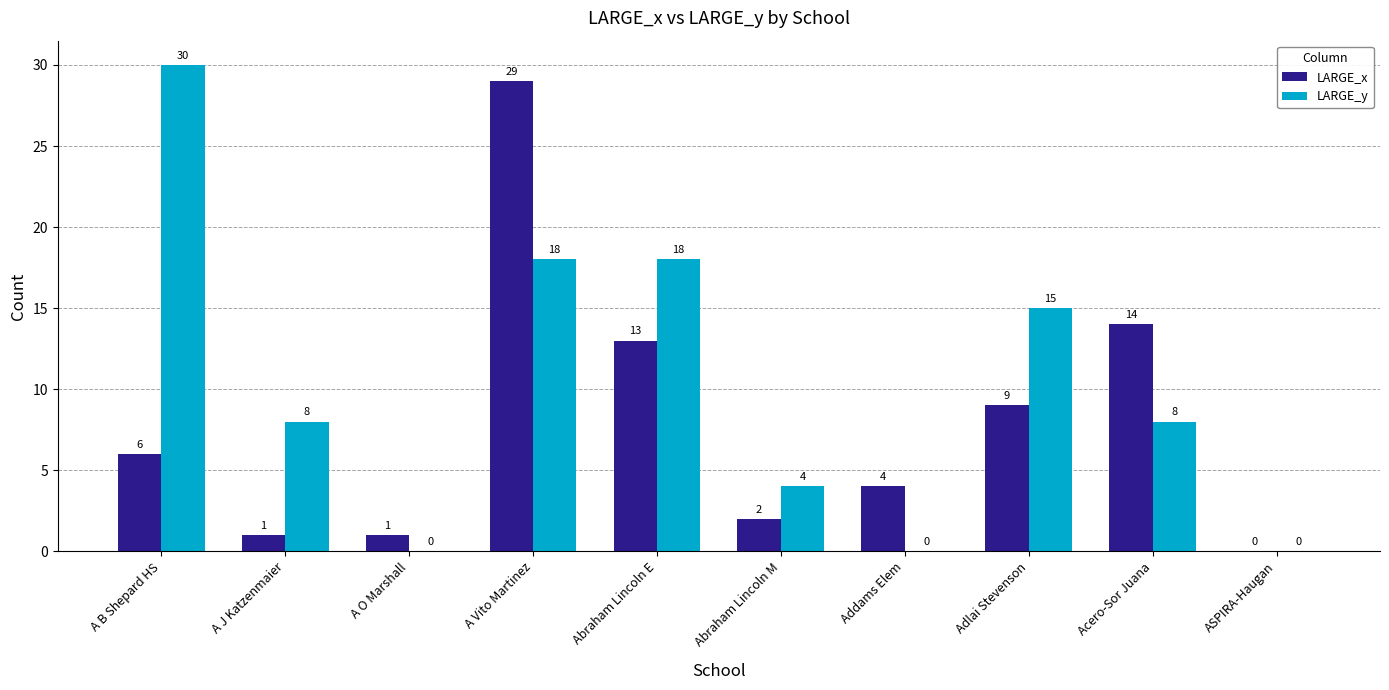

How many LARGE_y values are between 0 and 18?

9